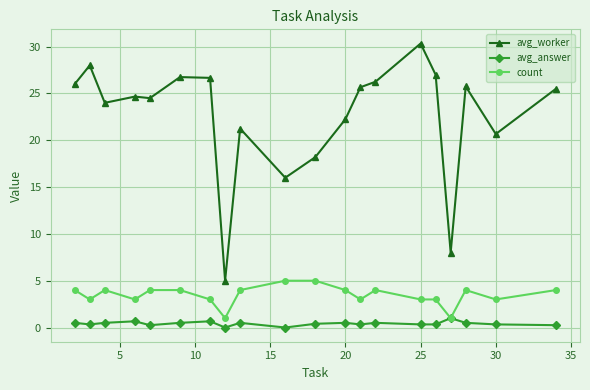

List the series in order of their peak value, lowest first.

avg_answer, count, avg_worker